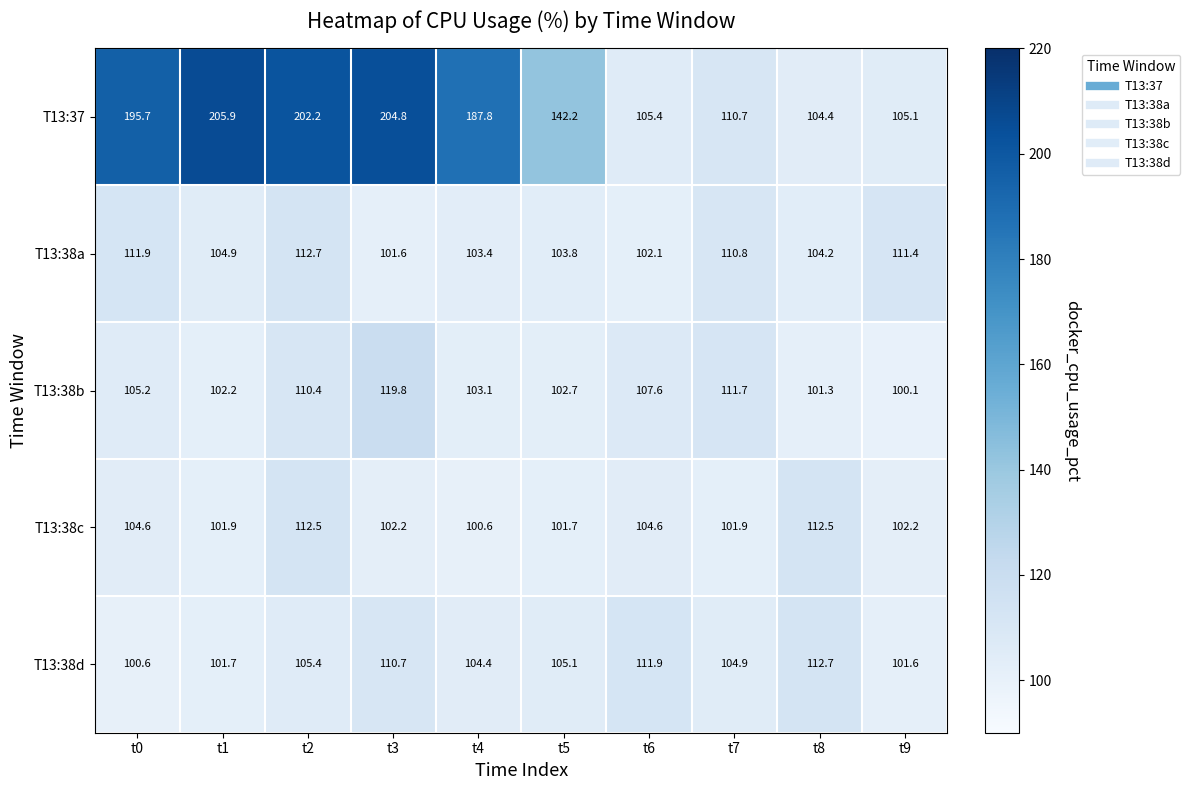

What is the maximum value shown in the chart?

205.9